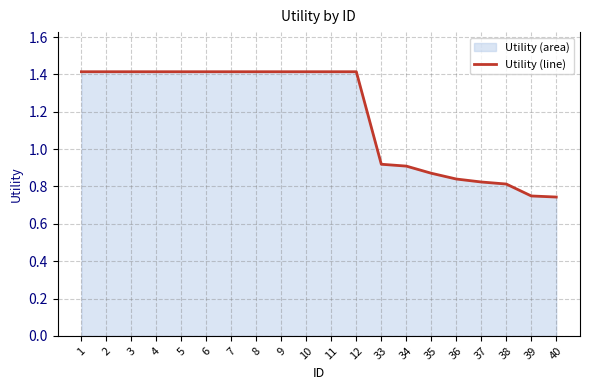

Is it true that the value at 7 is 1.4?

True